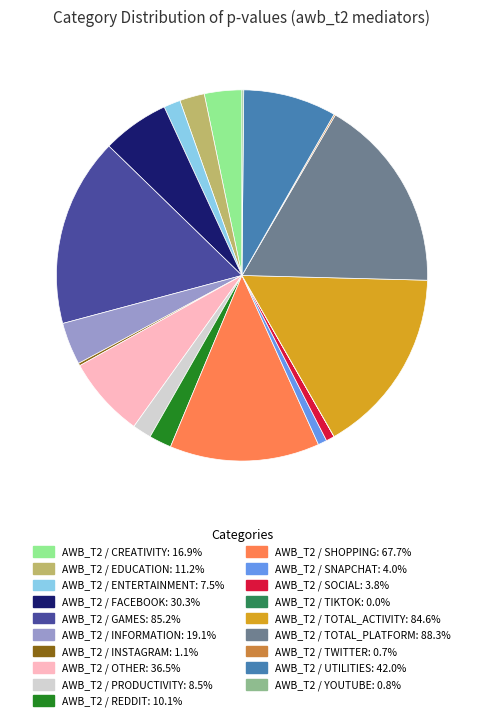

Is there a majority slice in this chart?

No